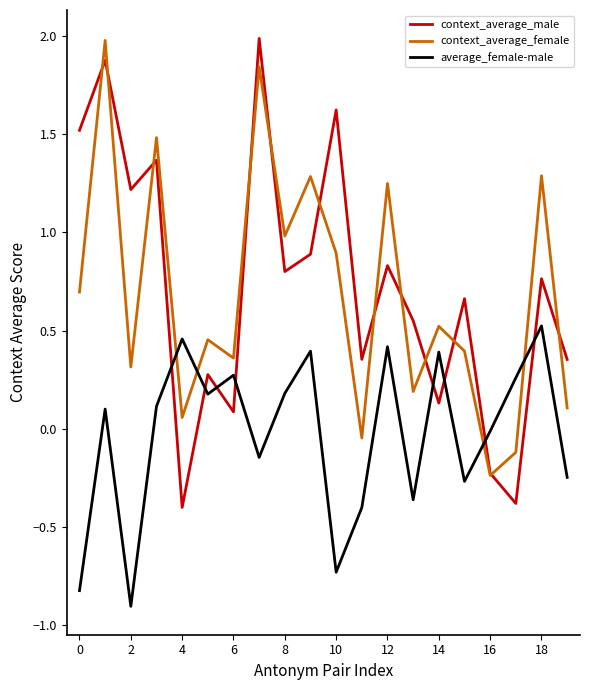

After their last crossing, which series has the higher values: context_average_male or average_female-male?

context_average_male